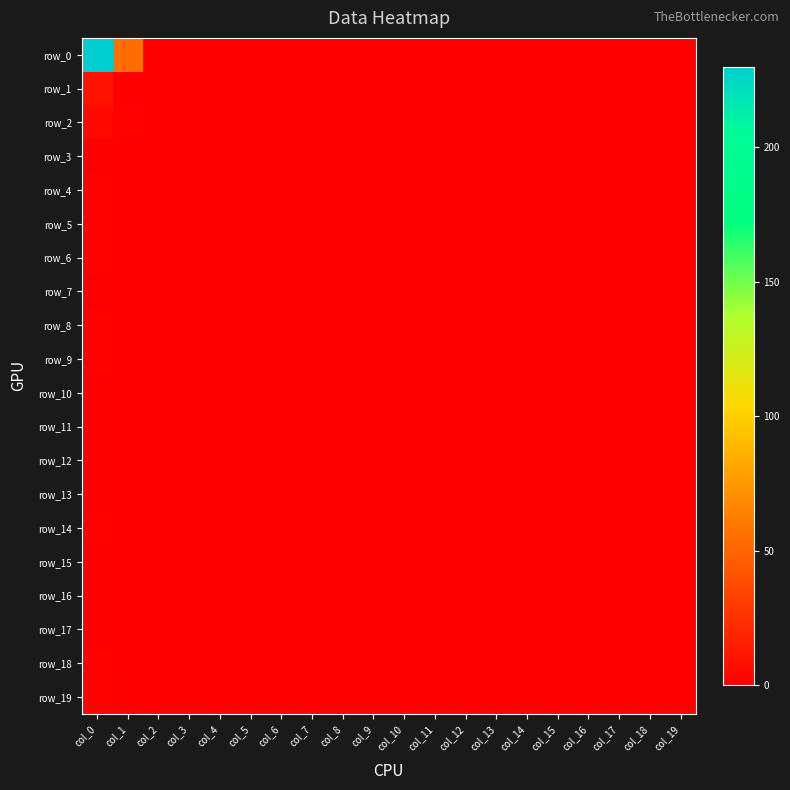

How many values in row_18 are above zero?

1